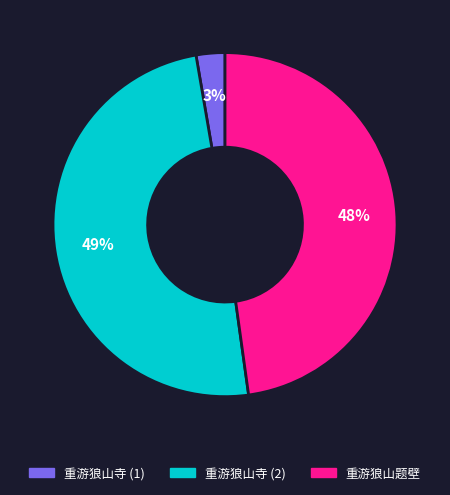

To the nearest percent, what is the average slice percentage?

33%